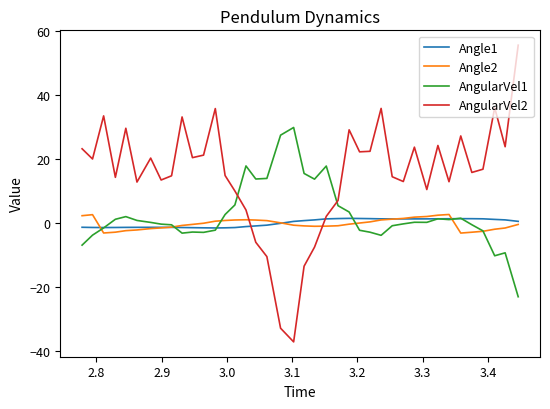

Which series has the largest range (max minus min)?

AngularVel2